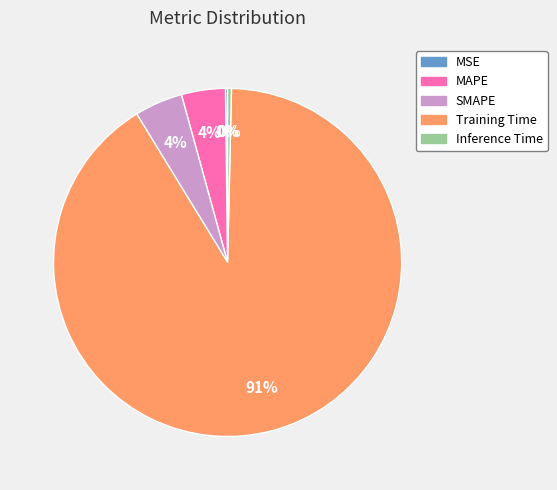

The Inference Time slice represents 15% of the pie. True or false?

False